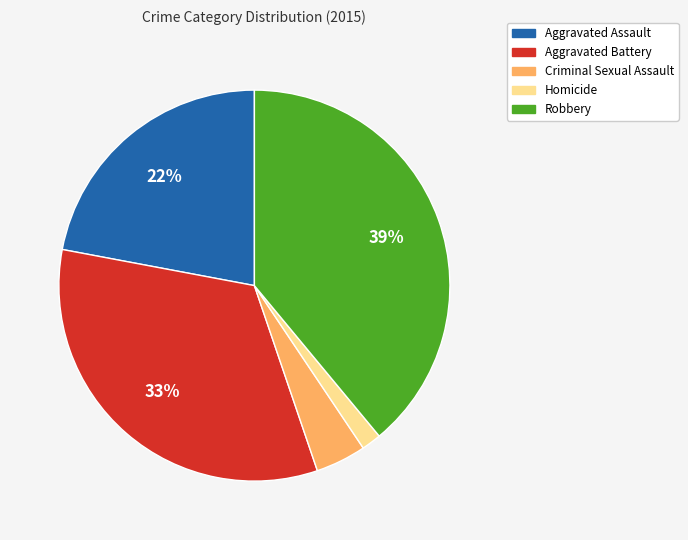

Which has a higher value, Aggravated Assault or Aggravated Battery?

Aggravated Battery